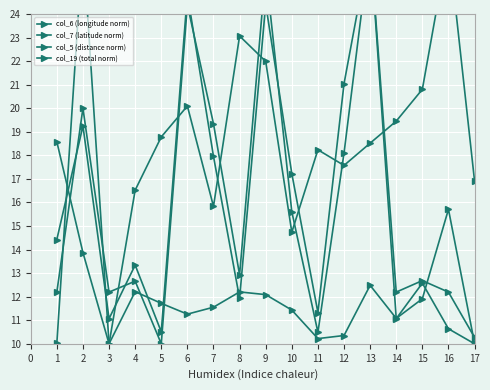

Does the chart have visible grid lines?

Yes